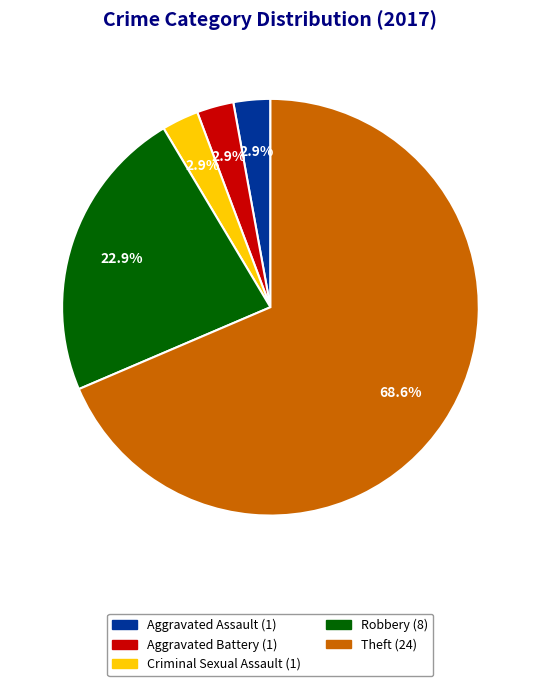

Between Aggravated Assault and Robbery, which is larger?

Robbery